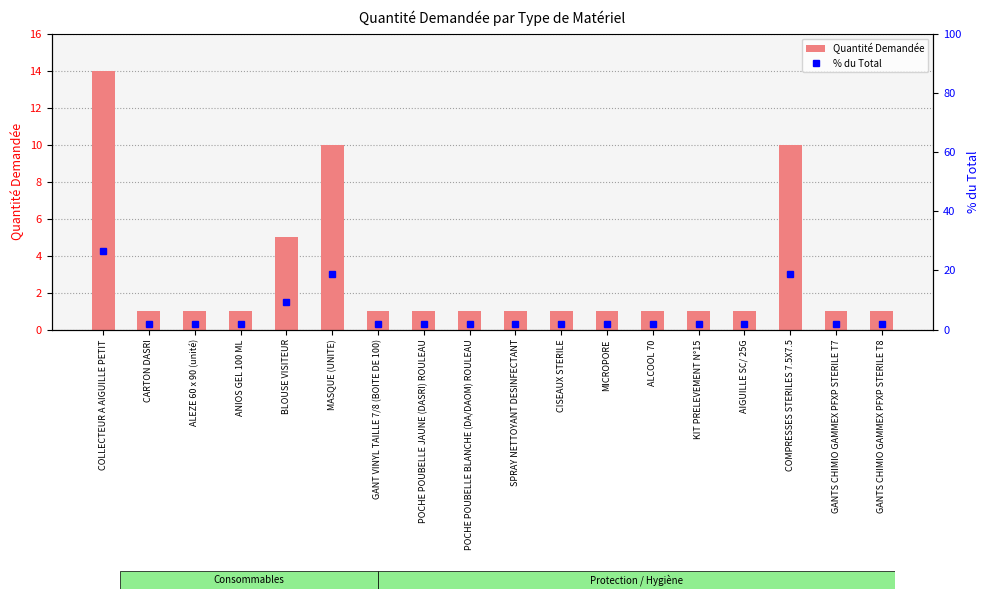

Reading right to left, what are all the values shown in this chart?

Quantité Demandée: GANTS CHIMIO GAMMEX PFXP STERILE T8=1.0	GANTS CHIMIO GAMMEX PFXP STERILE T7=1.0	COMPRESSES STERILES 7.5X7.5=10.0	AIGUILLE SC/ 25G=1.0	KIT PRELEVEMENT N°15=1.0	ALCOOL 70=1.0	MICROPORE=1.0	CISEAUX STERILE=1.0	SPRAY NETTOYANT DESINFECTANT=1.0	POCHE POUBELLE BLANCHE (DA/DAOM) ROULEAU=1.0	POCHE POUBELLE JAUNE (DASRI) ROULEAU=1.0	GANT VINYL TAILLE 7/8 (BOITE DE 100)=1.0	MASQUE (UNITE)=10.0	BLOUSE VISITEUR=5.0	ANIOS GEL 100 ML=1.0	ALEZE 60 x 90 (unité)=1.0	CARTON DASRI=1.0	COLLECTEUR A AIGUILLE PETIT=14.0
% du Total: GANTS CHIMIO GAMMEX PFXP STERILE T8=1.9	GANTS CHIMIO GAMMEX PFXP STERILE T7=1.9	COMPRESSES STERILES 7.5X7.5=18.9	AIGUILLE SC/ 25G=1.9	KIT PRELEVEMENT N°15=1.9	ALCOOL 70=1.9	MICROPORE=1.9	CISEAUX STERILE=1.9	SPRAY NETTOYANT DESINFECTANT=1.9	POCHE POUBELLE BLANCHE (DA/DAOM) ROULEAU=1.9	POCHE POUBELLE JAUNE (DASRI) ROULEAU=1.9	GANT VINYL TAILLE 7/8 (BOITE DE 100)=1.9	MASQUE (UNITE)=18.9	BLOUSE VISITEUR=9.4	ANIOS GEL 100 ML=1.9	ALEZE 60 x 90 (unité)=1.9	CARTON DASRI=1.9	COLLECTEUR A AIGUILLE PETIT=26.4